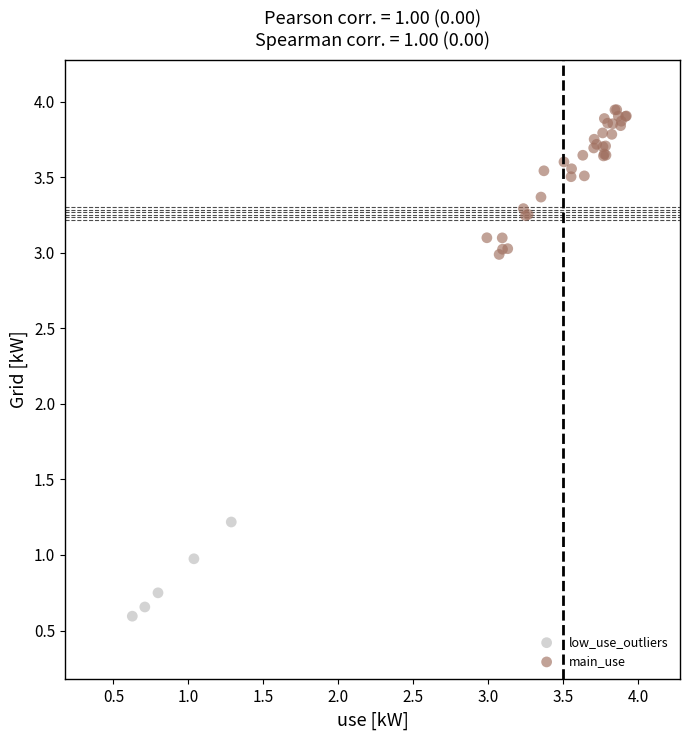

Which series has the largest Y range (max minus min)?

main_use